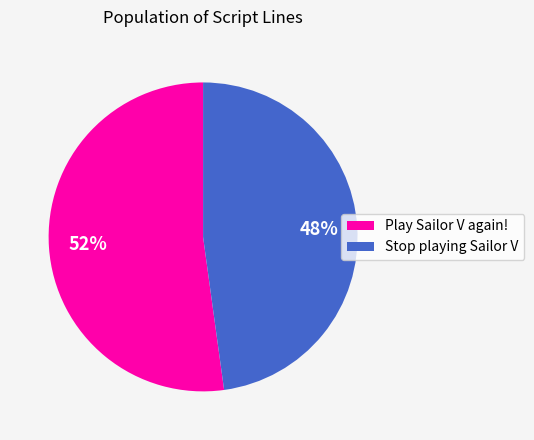

Count the number of slices in the pie.

2